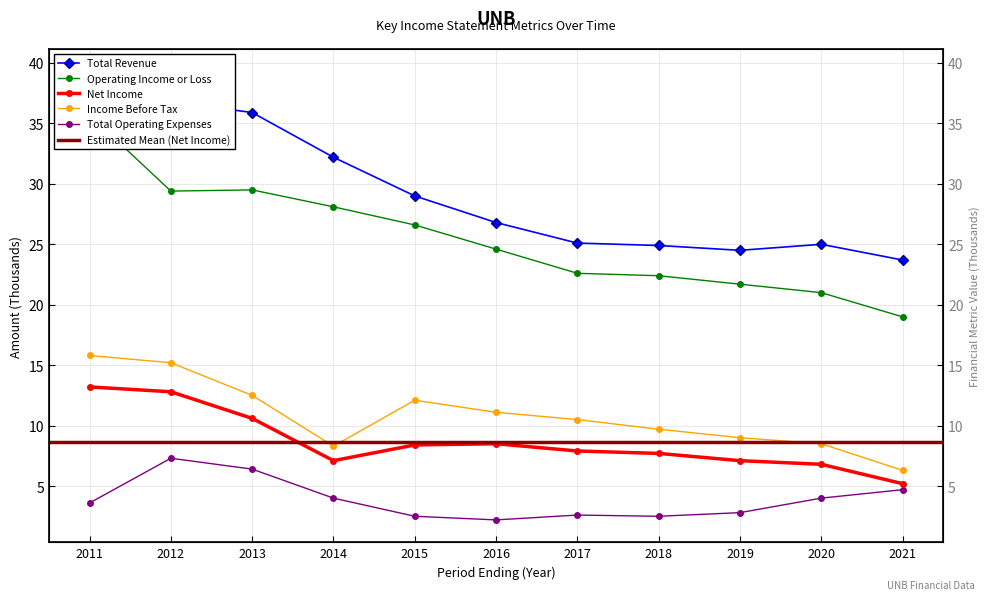

At which category is the sum across all series the highest?

2011